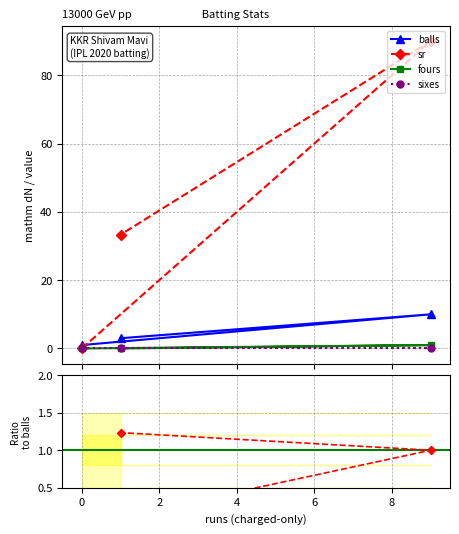

What is the value of the balls point at the 2nd from the left?

3.0